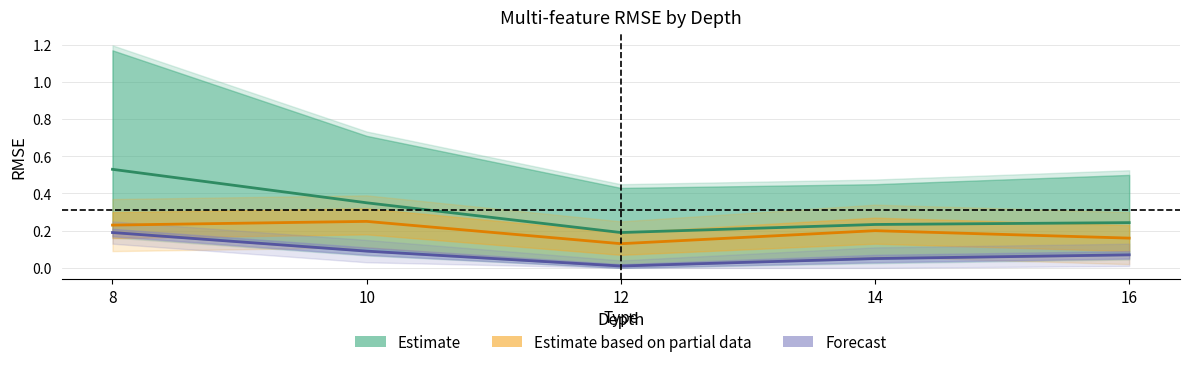

Which series has the largest total across all categories?

Estimate (multi/text)